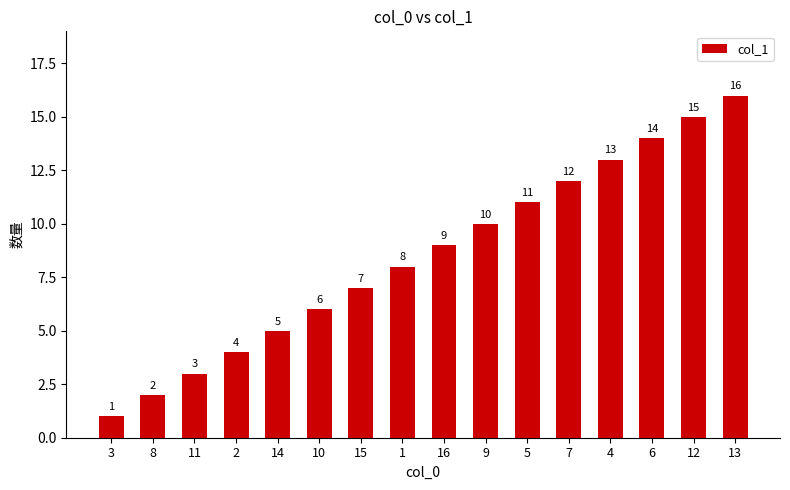

What is the greatest value displayed?

16